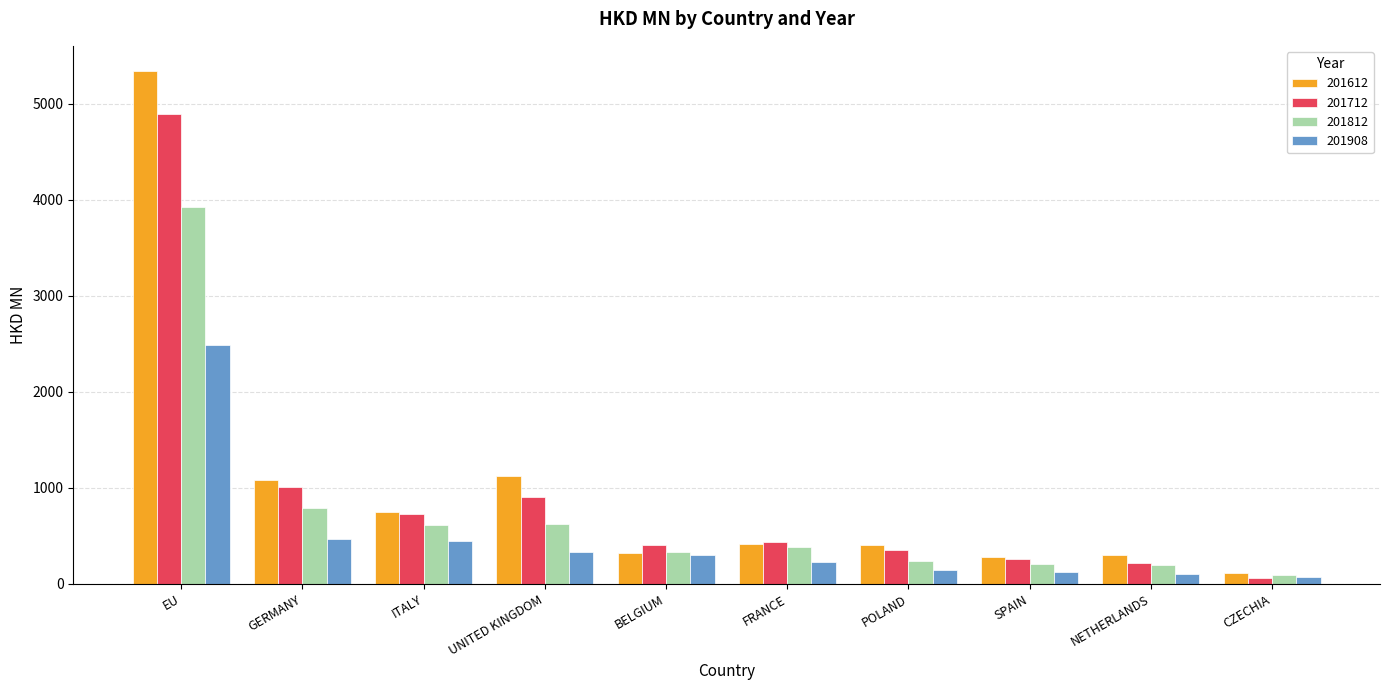

Where is 201812 nearest to the value 2010?

GERMANY